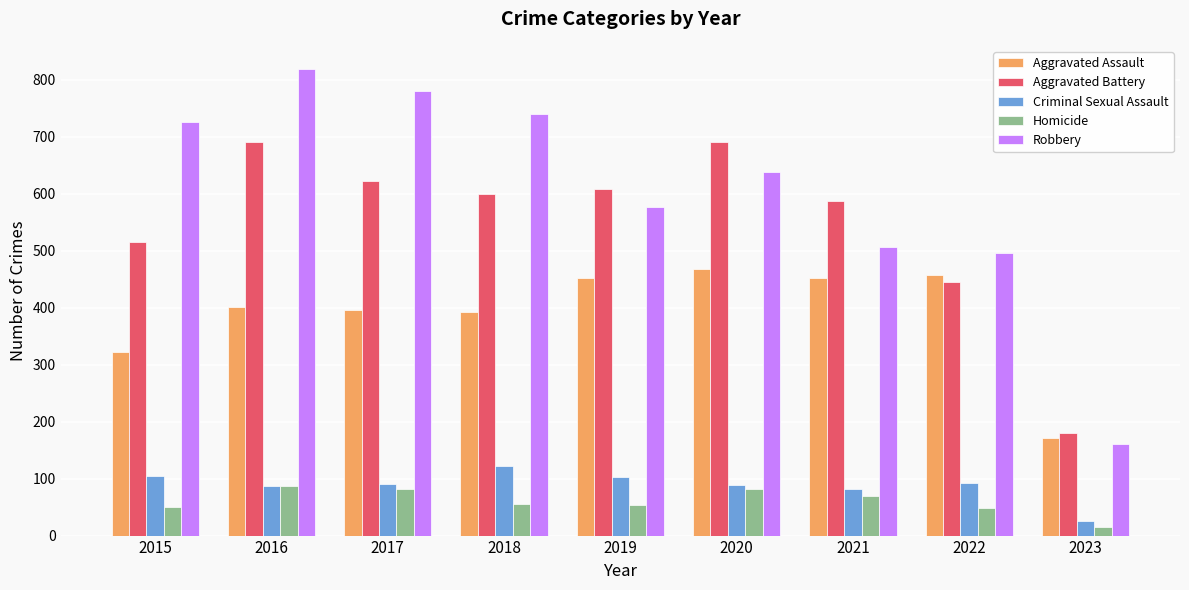

What is the average value of the Robbery series?

605